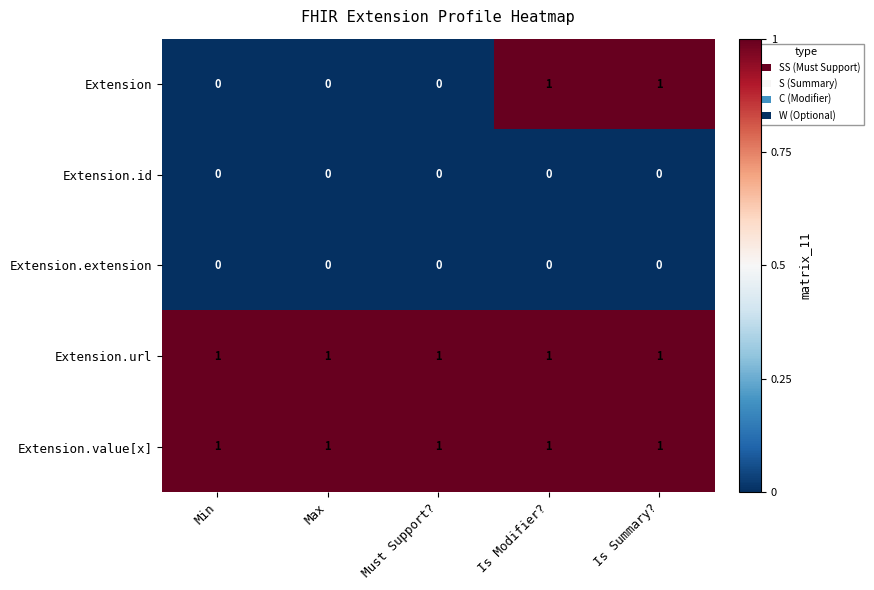

Count the number of data series in this chart.

5